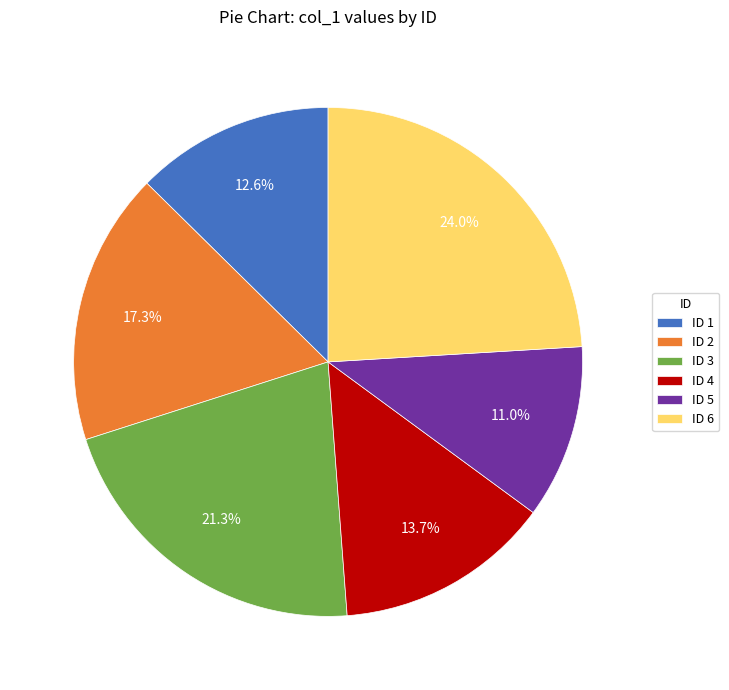

Rank the categories by value from highest to lowest.

ID 6, ID 3, ID 2, ID 4, ID 1, ID 5